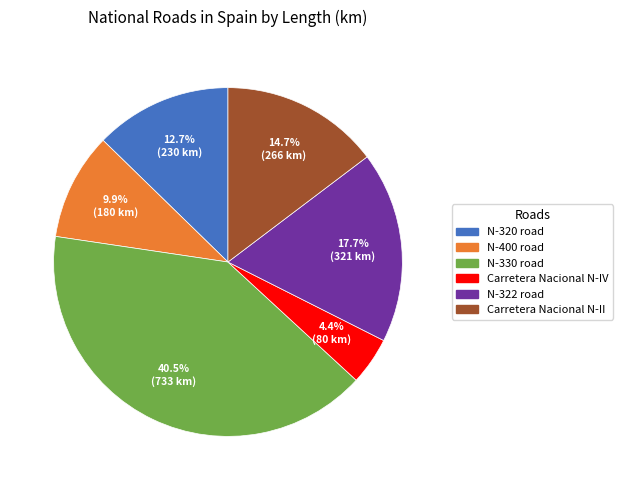

Between N-330 road and N-320 road, which is larger?

N-330 road